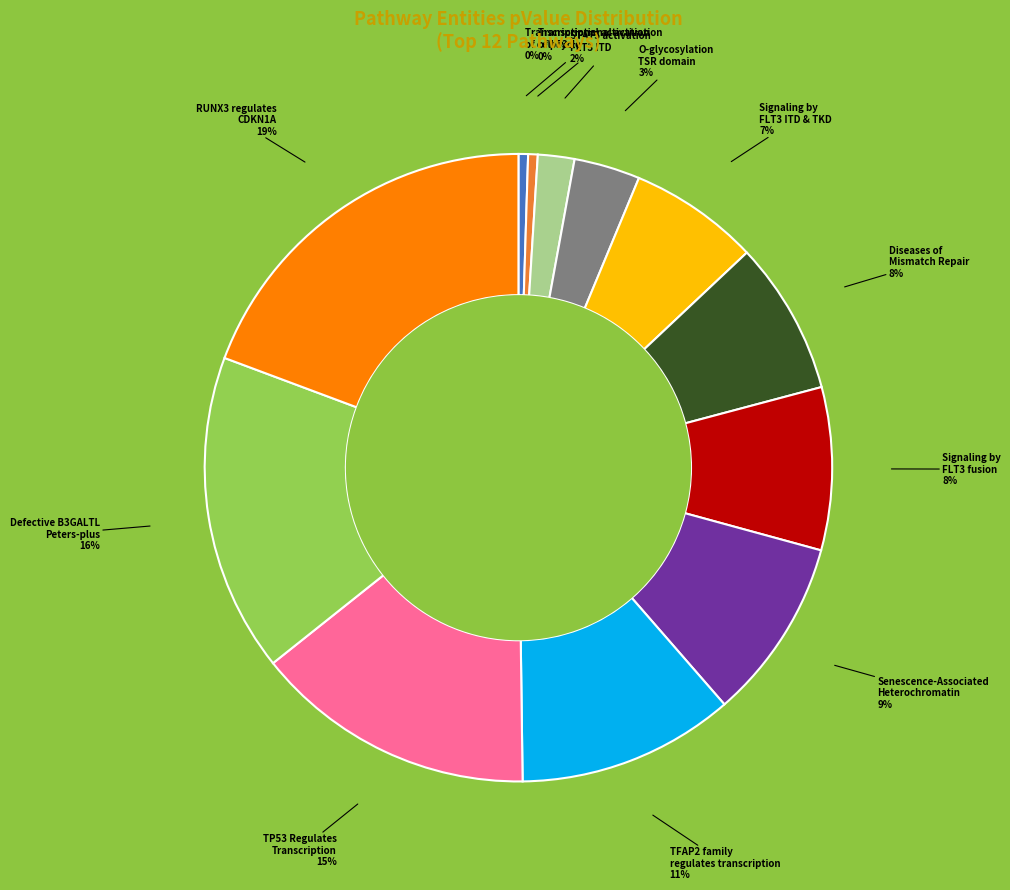

Which category has the biggest portion of the pie?

RUNX3 regulates CDKN1A